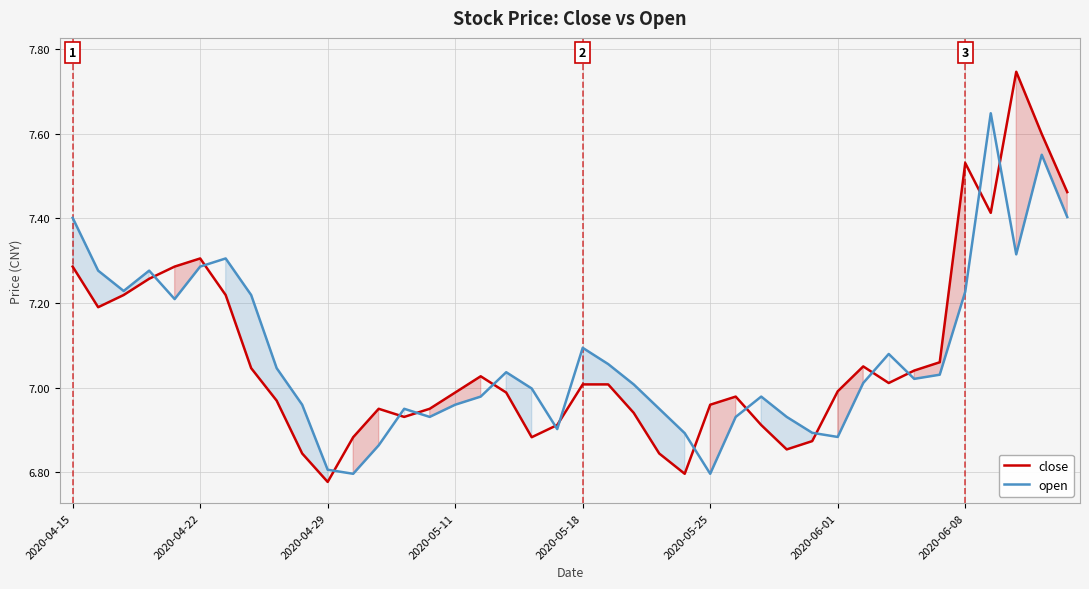

True or false: close has a value of 3.6 at 2020-04-29.

False